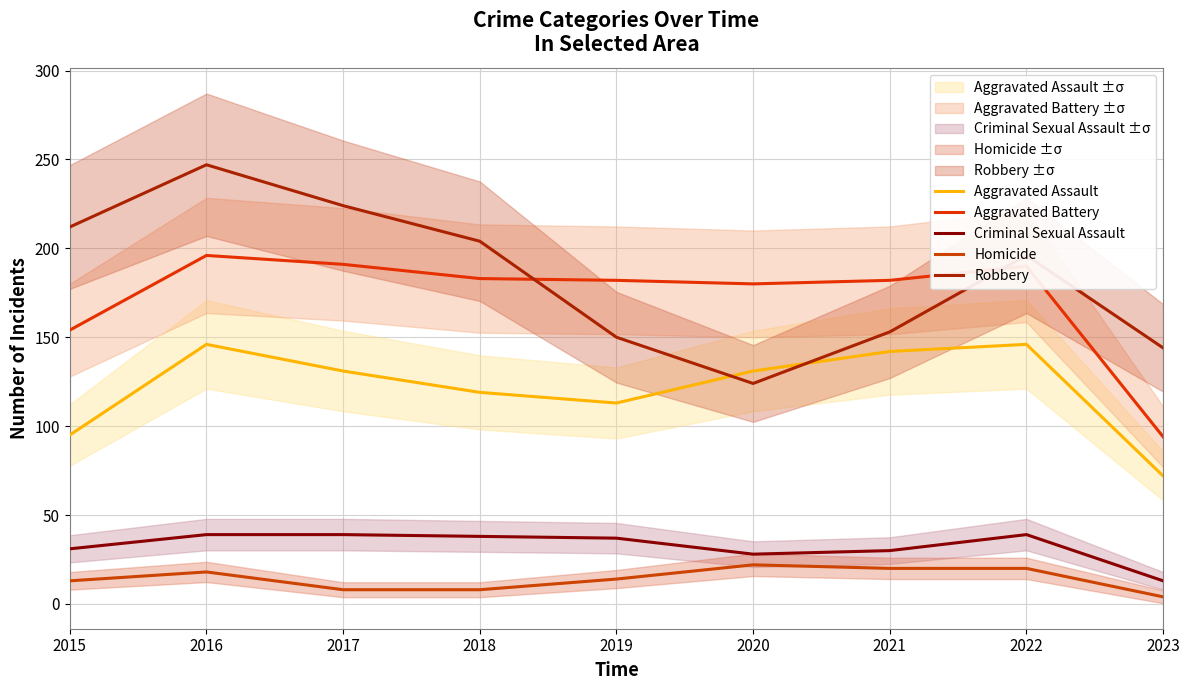

Does the chart display data point markers on the line(s)?

No